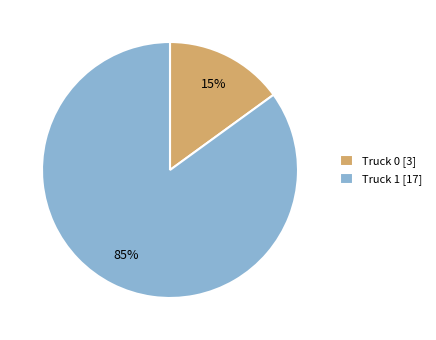

Which has a higher value, Truck 0 [3] or Truck 1 [17]?

Truck 1 [17]